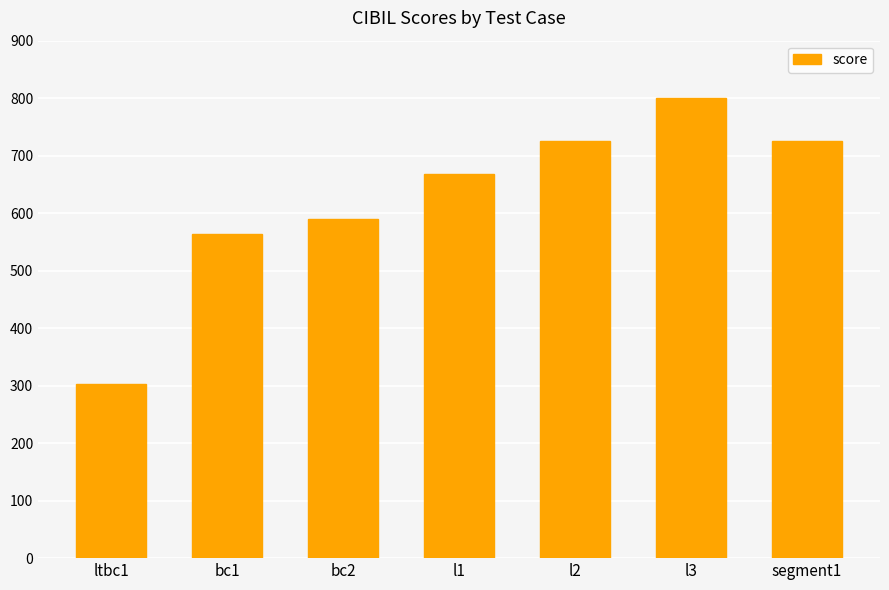

What is the difference between the values at l2 and l3?

75